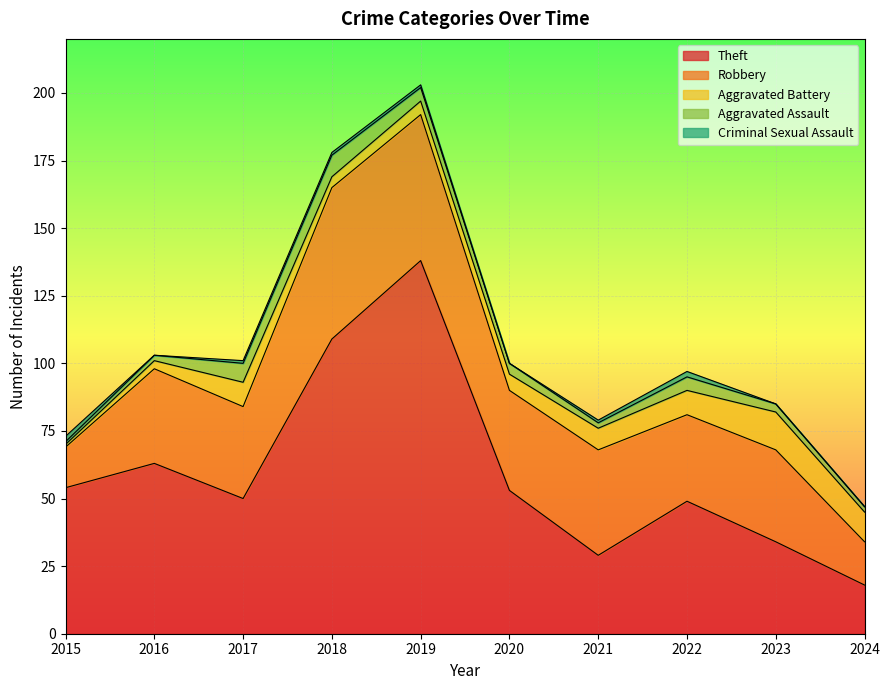

Between which two adjacent categories do Aggravated Assault and Aggravated Battery first intersect?

2017 and 2018